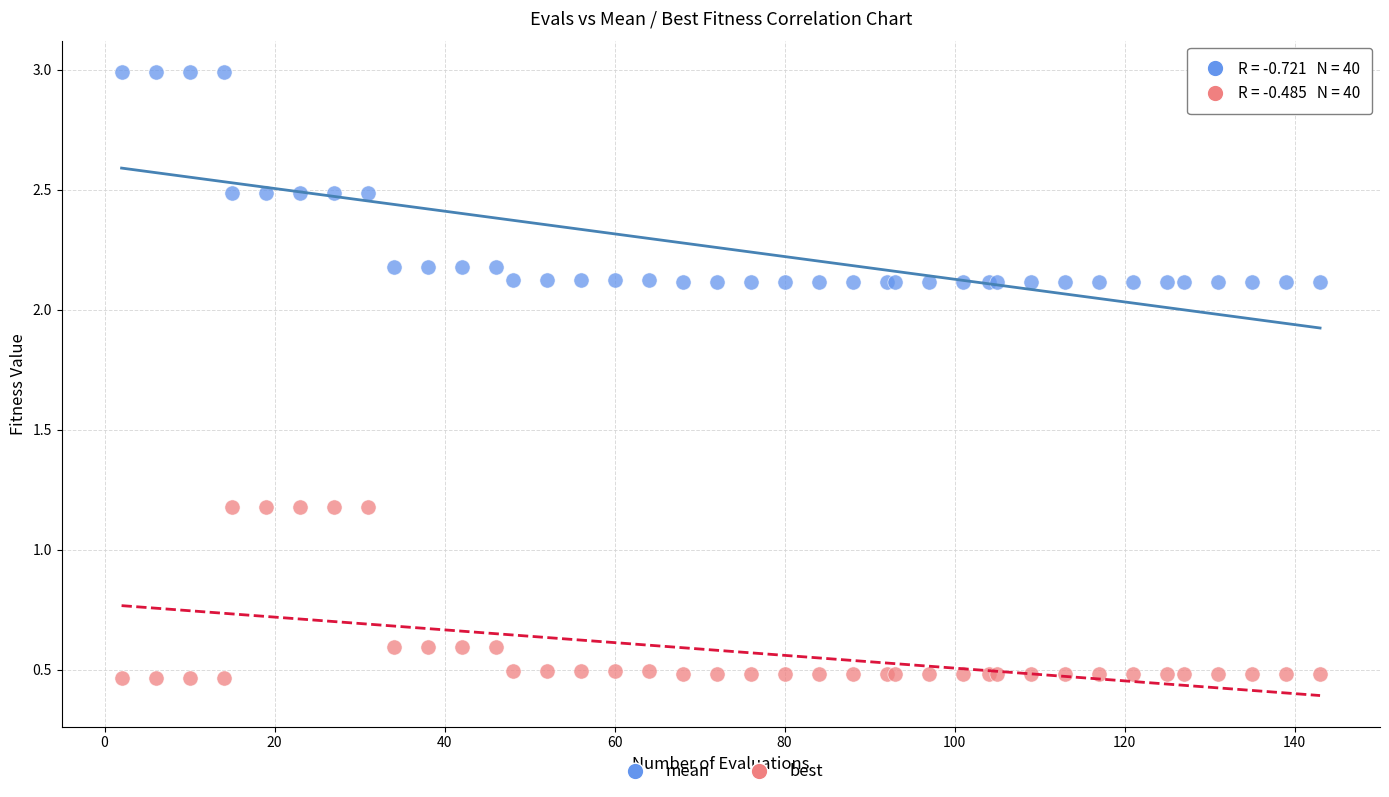

Which series contains the lowest Y value?

best